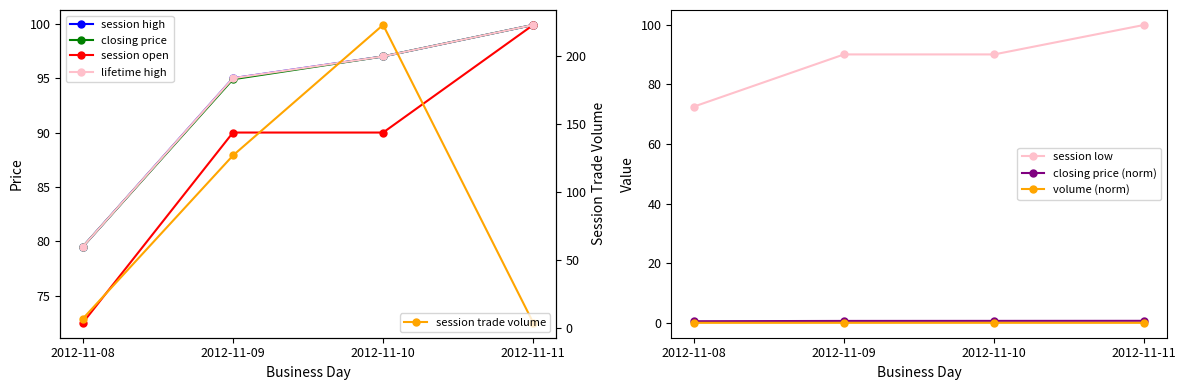

What is the value of the lifetime high point at the 1st from the left?

79.5